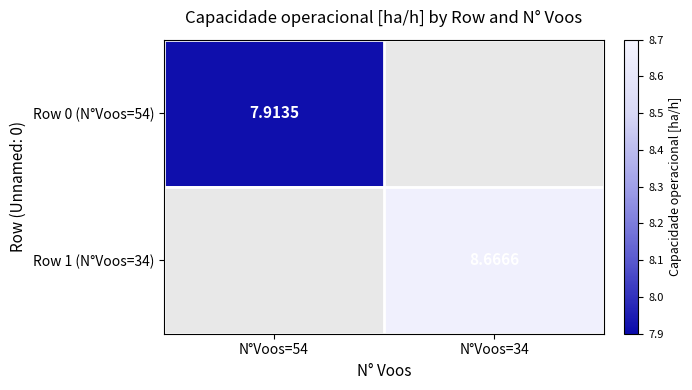

List the series in order of their peak value, lowest first.

Row 0 (N°Voos=54), Row 1 (N°Voos=34)